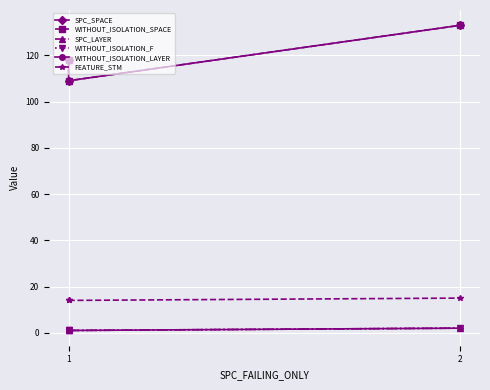

Between 1 and 2, which is larger?

2